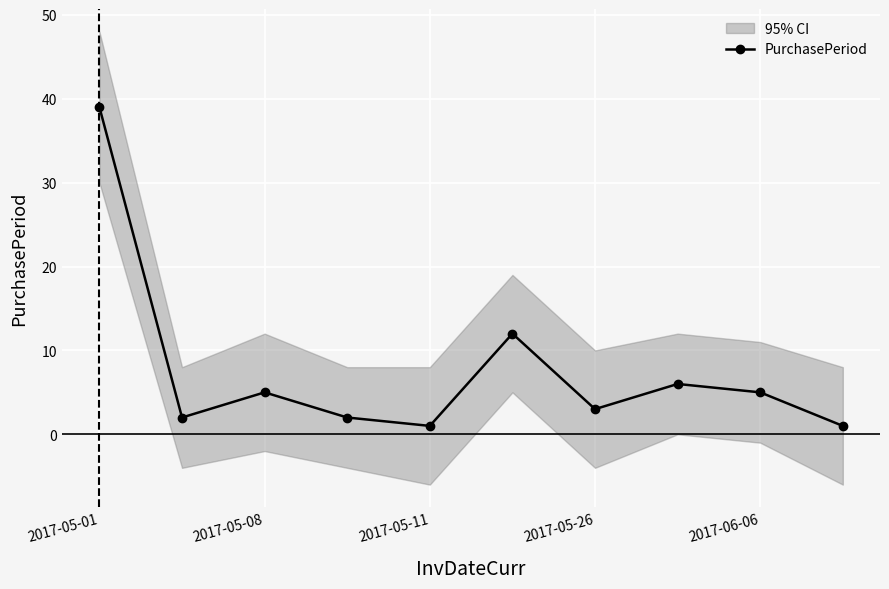

How many interior local peaks does the PurchasePeriod series have?

3